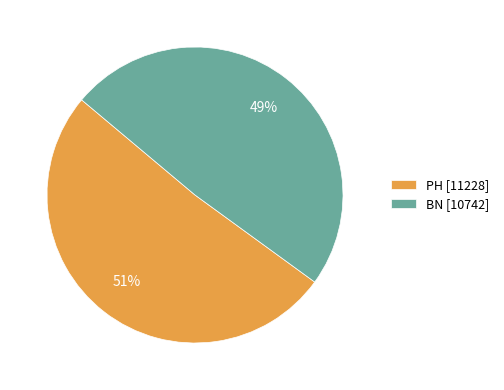

To the nearest percent, what is the average slice percentage?

50%